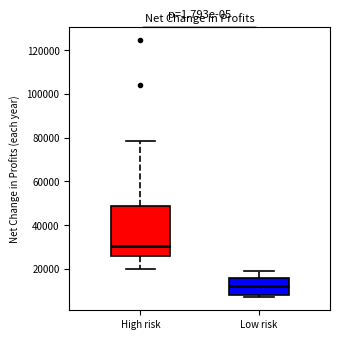

Which box's median line is the highest?

High risk